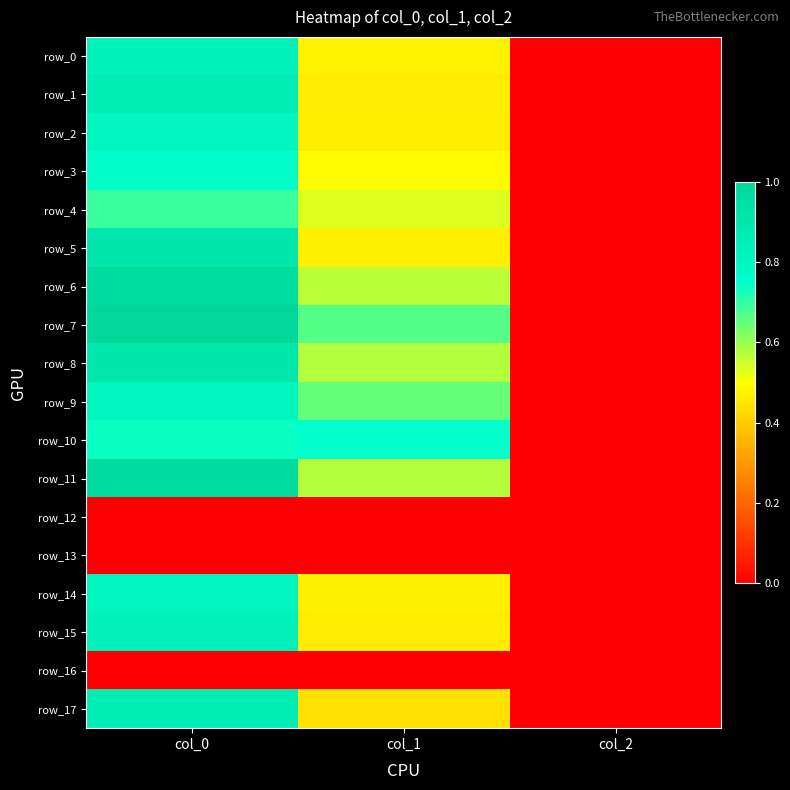

Which series has the widest spread of values?

row_7